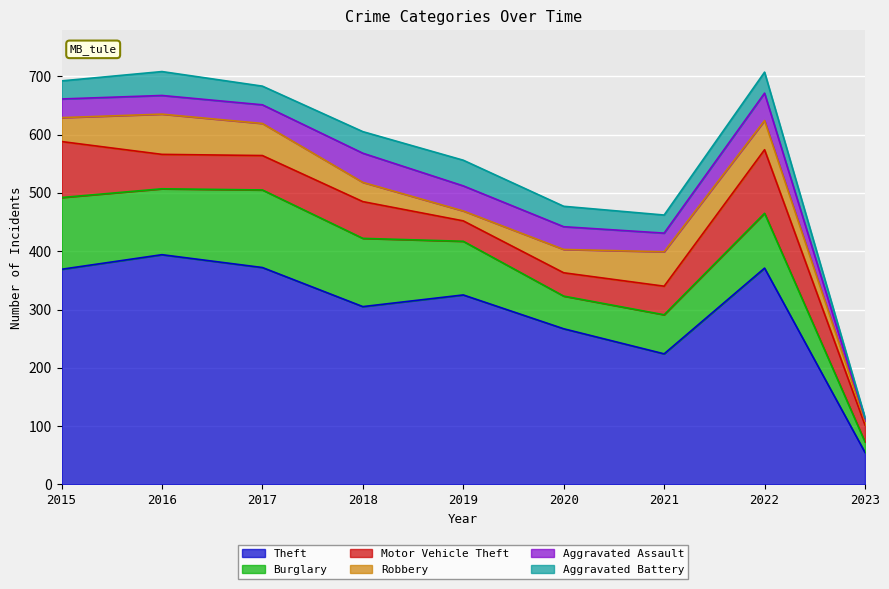

What is the approximate value of Aggravated Assault at 2022, to the nearest 10?

50